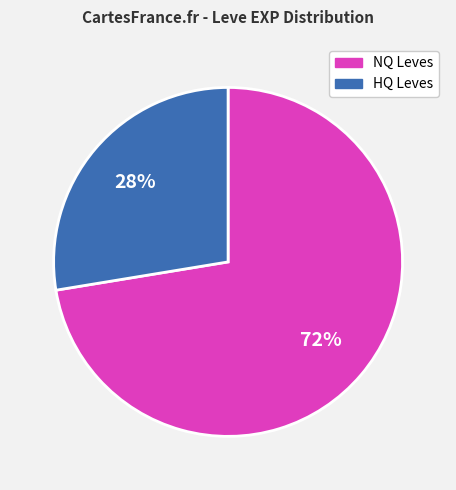

Is there any slice that represents more than half of the pie?

Yes